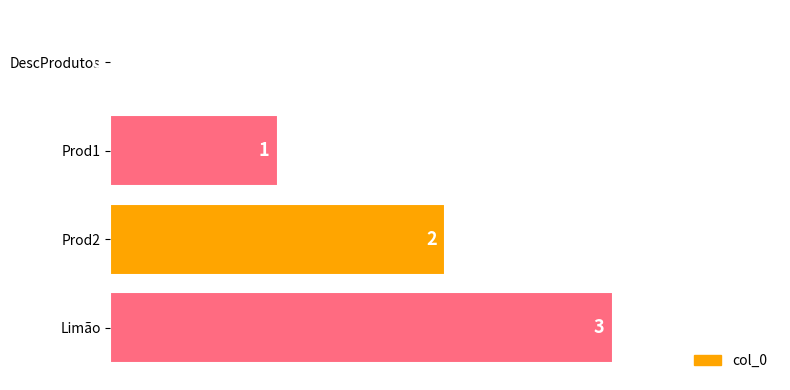

At which label is the value closest to 1?

Prod1